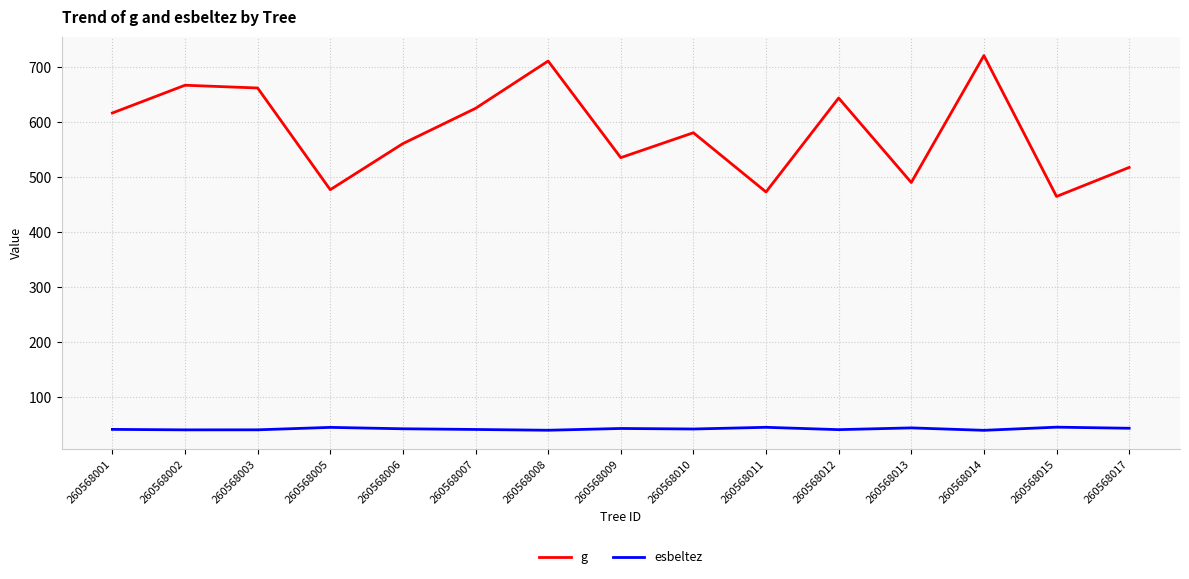

True or false: g and esbeltez cross at least once.

False